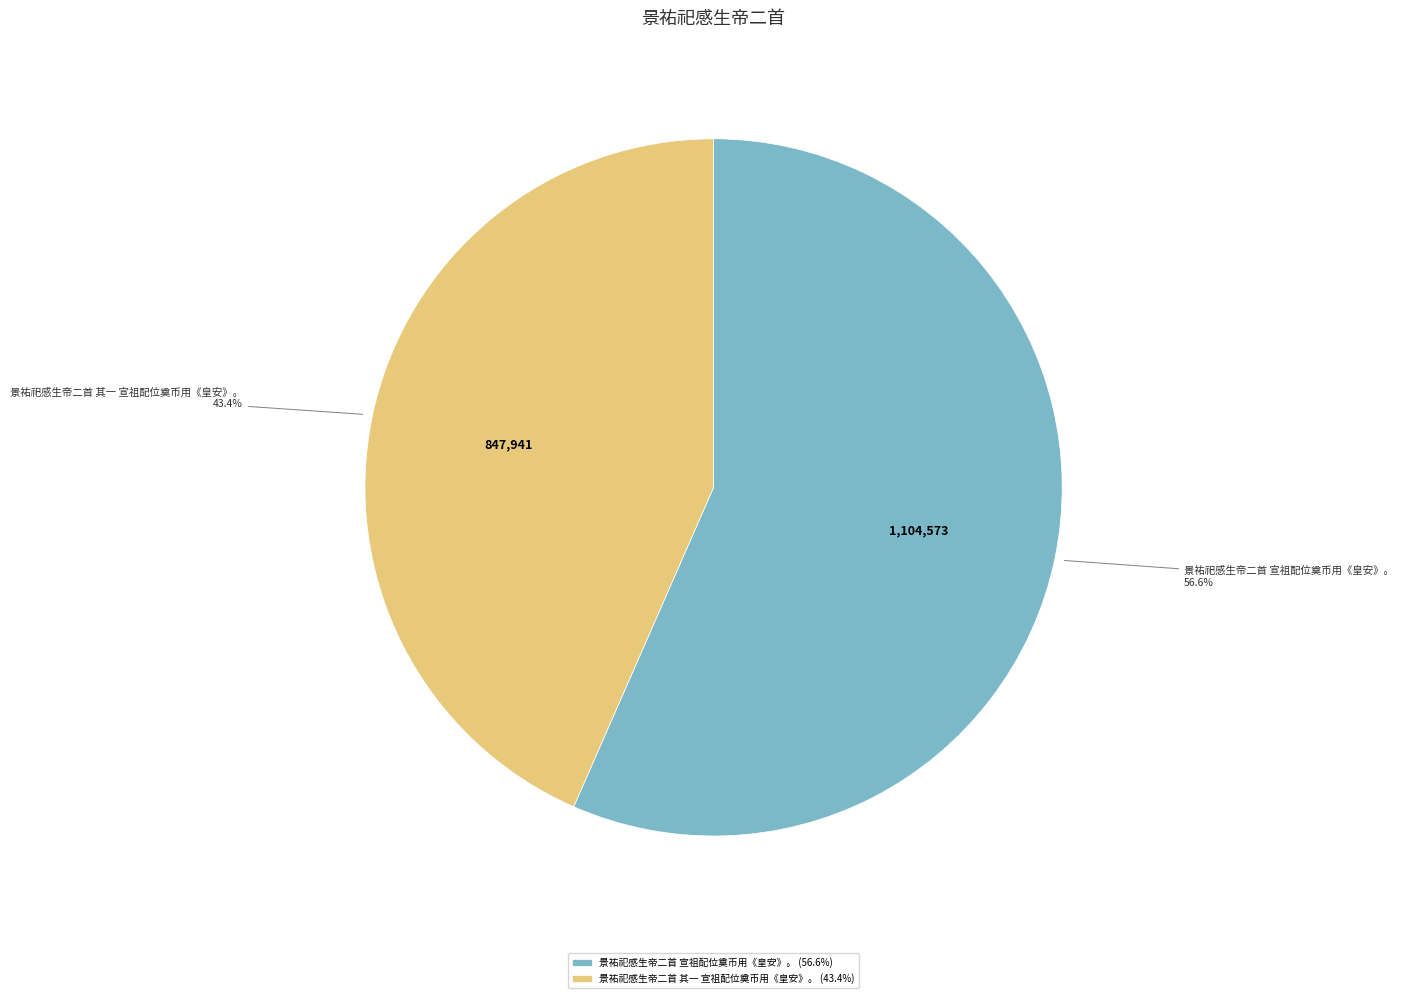

What is the total percentage of 景祐祀感生帝二首 其一 宣祖配位奠币用《皇安》。 and 景祐祀感生帝二首 宣祖配位奠币用《皇安》。?

100.0%